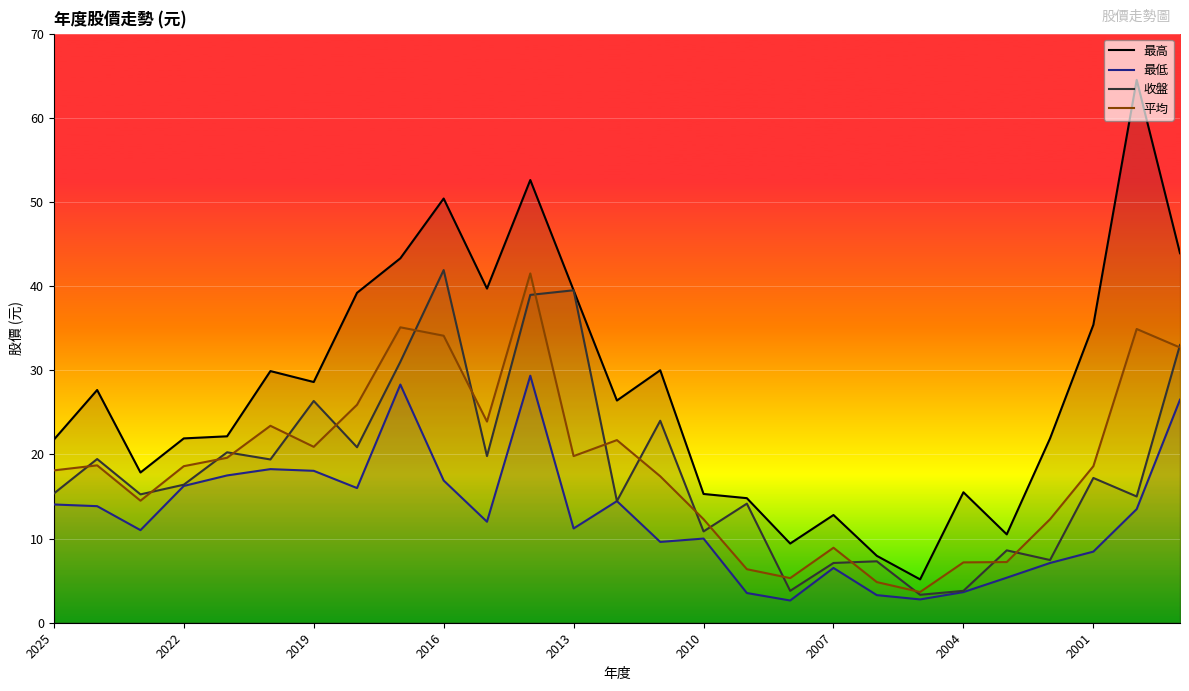

The value of 最高 at 2022 is 21.9. True or false?

True